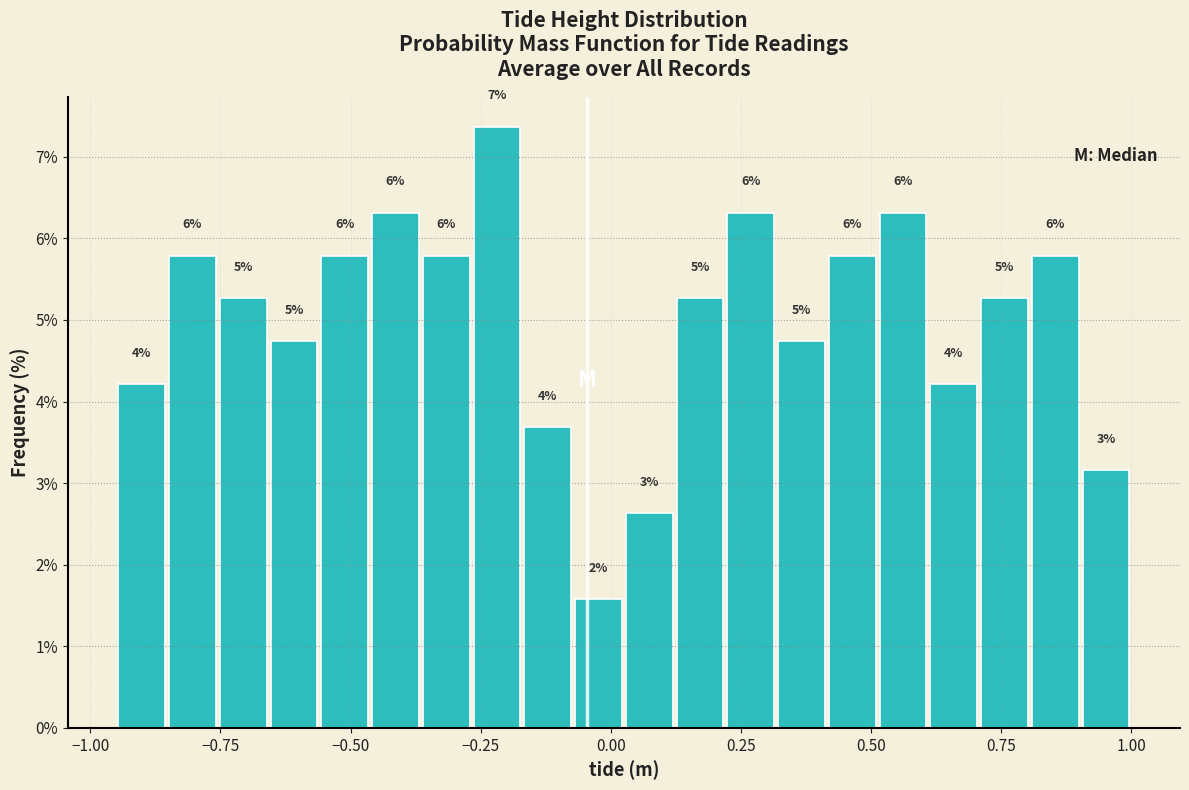

Around what value on the x-axis is the tallest bar? Give the approximate position of its centre, as read against the axis.

-0.20